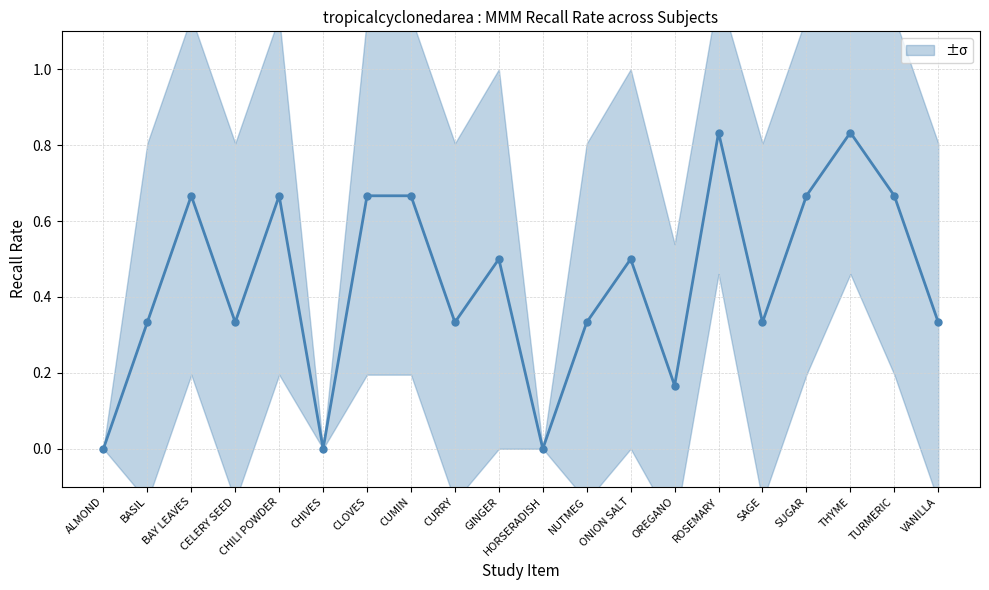

What is the greatest value displayed?

0.8